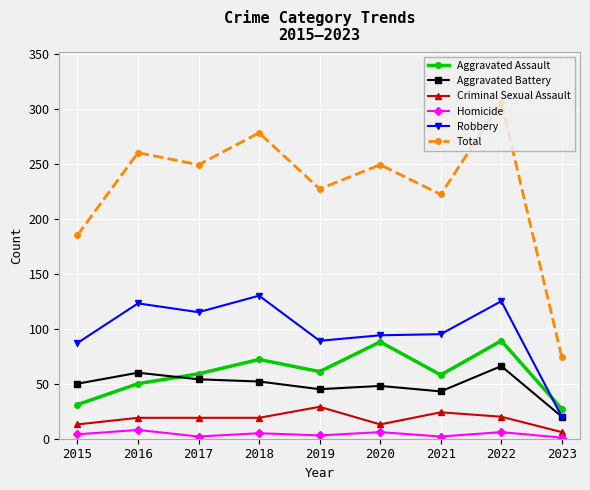

Where is the first local minimum for Total?

2017